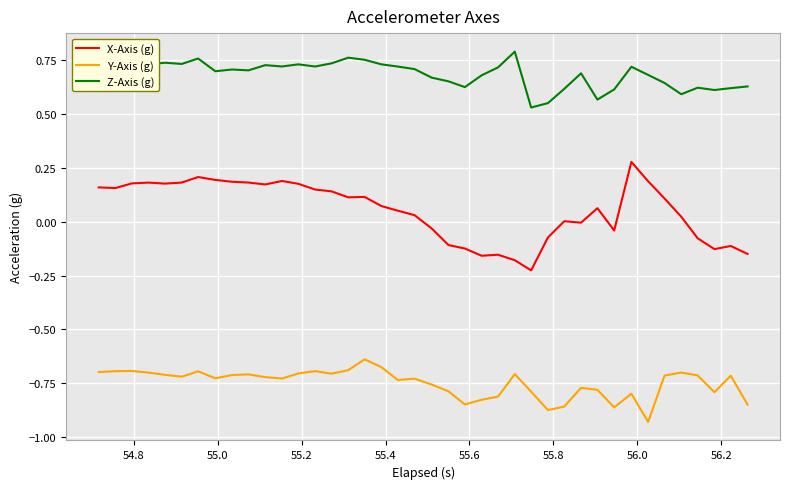

True or false: Y-Axis (g) and Z-Axis (g) cross at least once.

False